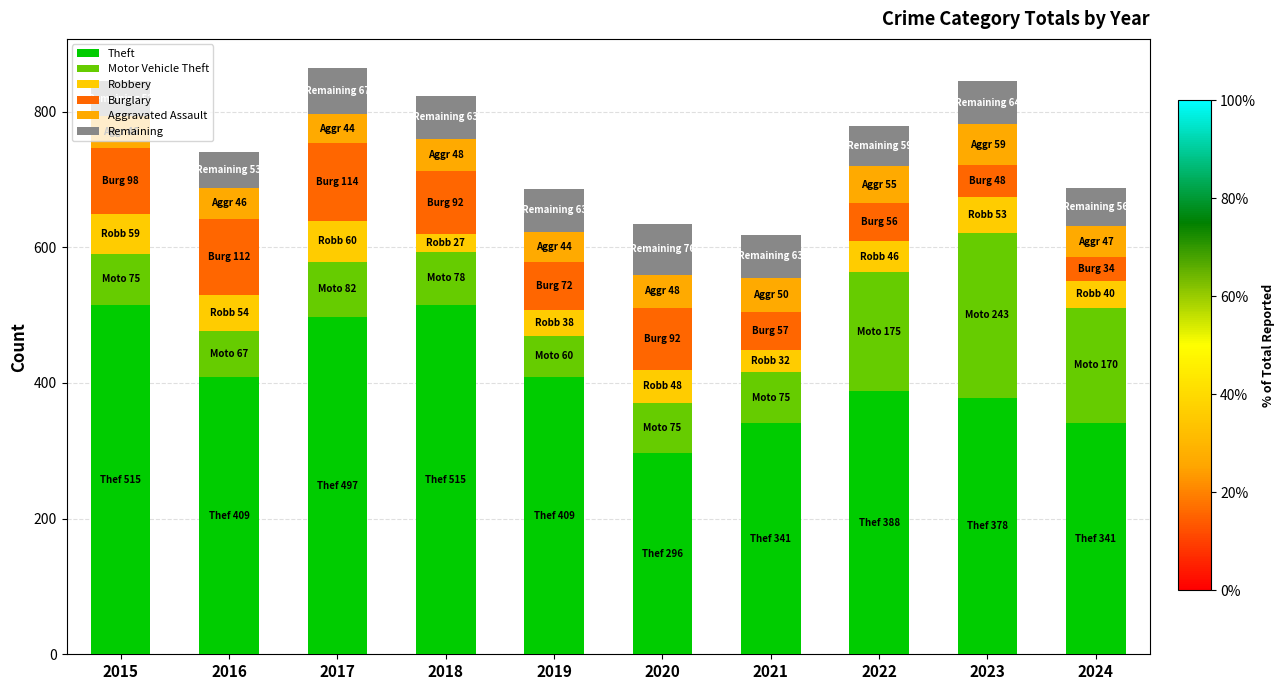

Does the chart contain any negative values?

No